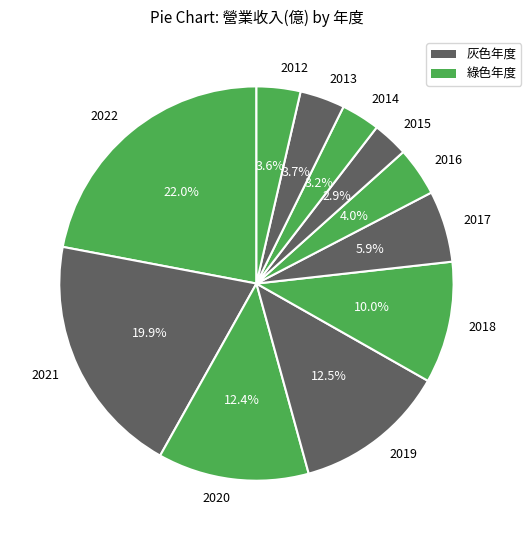

Approximately how many times larger is the value at 2014 compared to 2016?

0.8